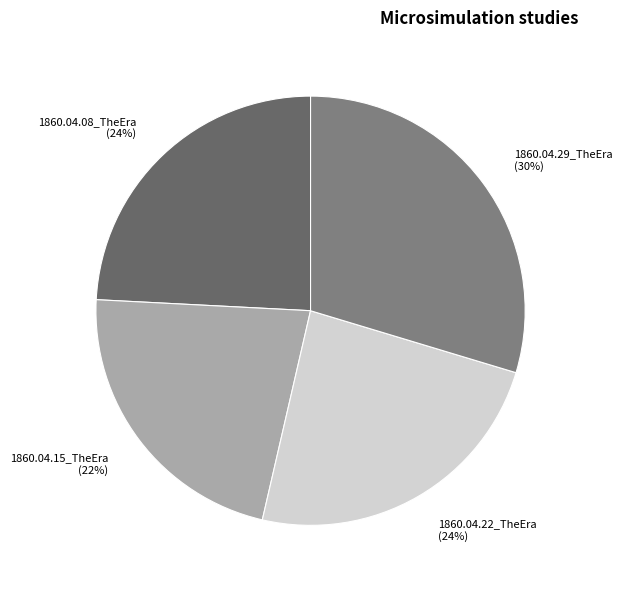

What percentage is the 1860.04.22_TheEra slice, to the nearest percent?

24%